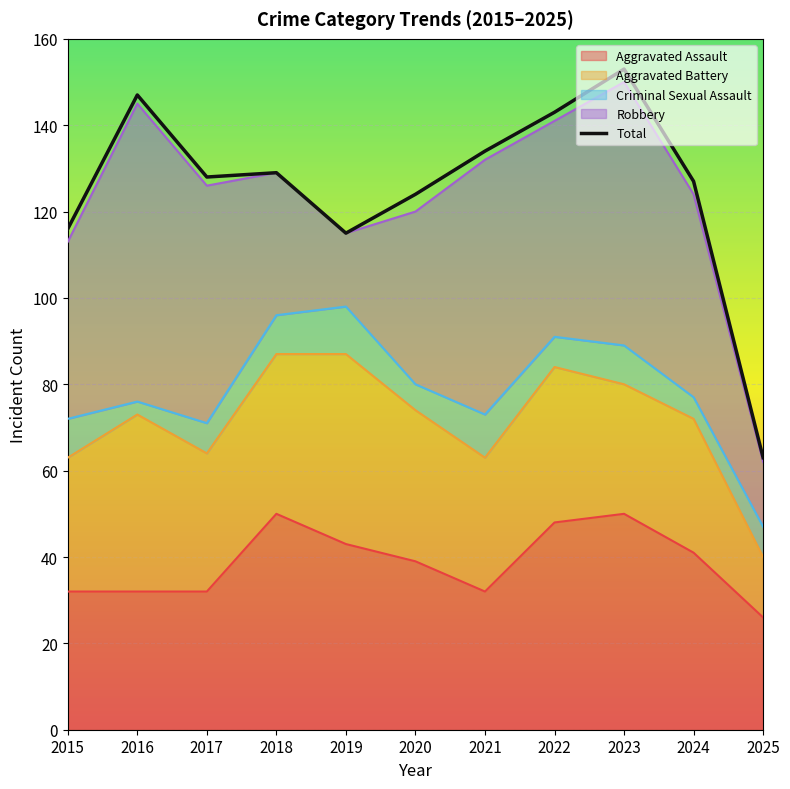

Which series changed the most between 2019 and 2021?

Robbery